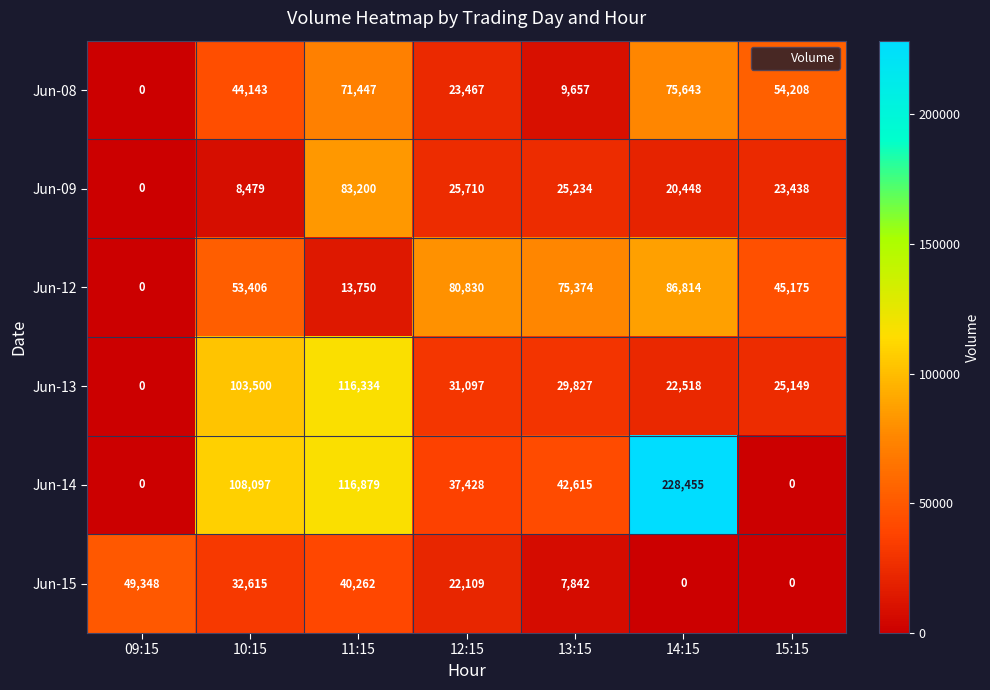

True or false: Jun-14 has a value of 180203 at 10:15.

False